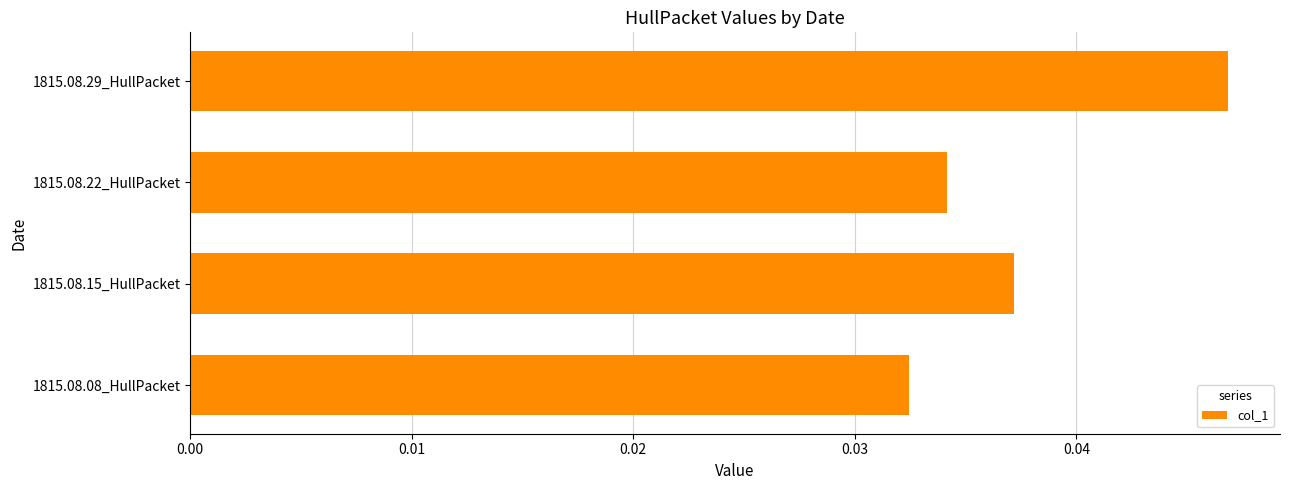

List the labels in order of value, largest first.

1815.08.29_HullPacket, 1815.08.15_HullPacket, 1815.08.22_HullPacket, 1815.08.08_HullPacket